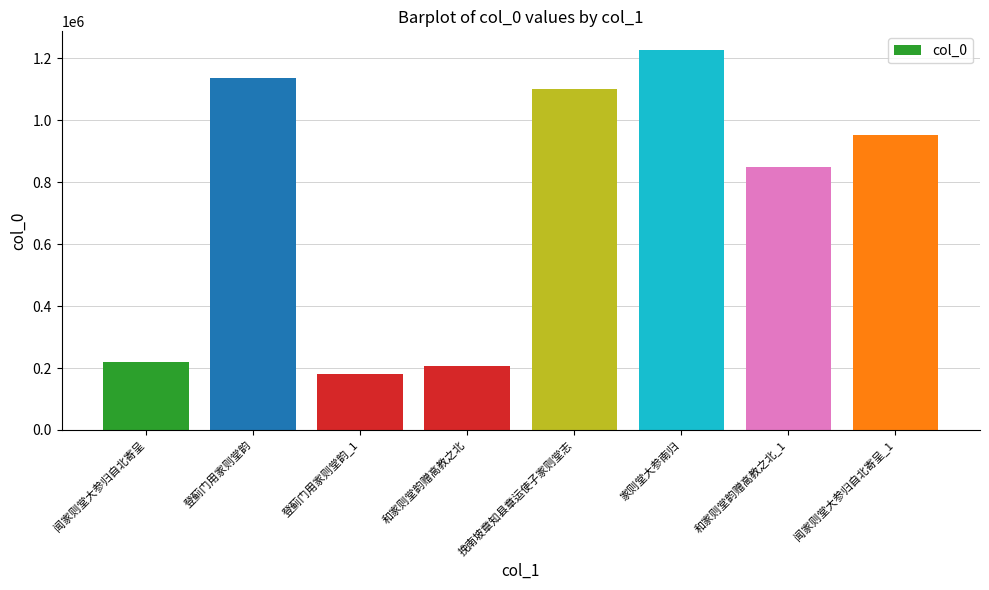

What is the minimum value shown in the chart?

181530